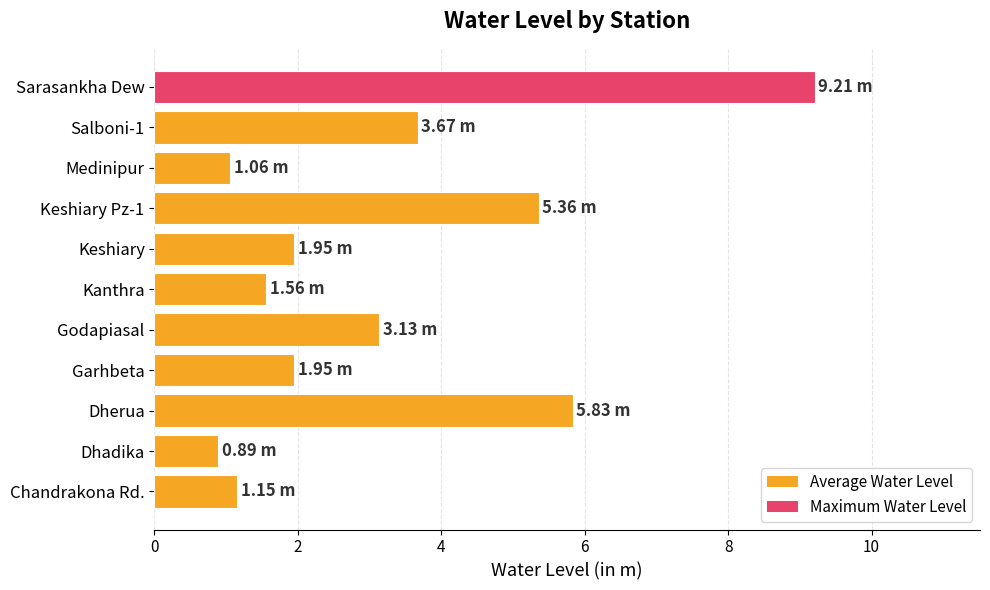

How many values exceed 1?

10